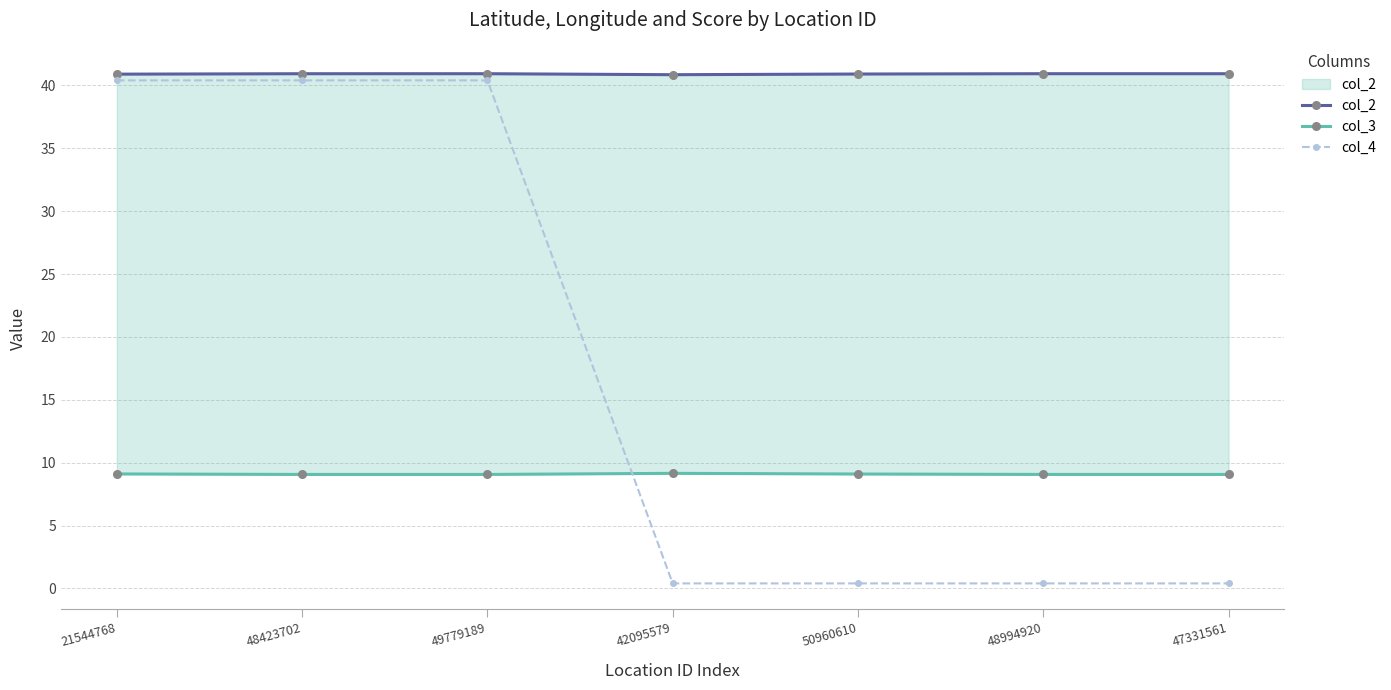

Does the chart have visible grid lines?

Yes